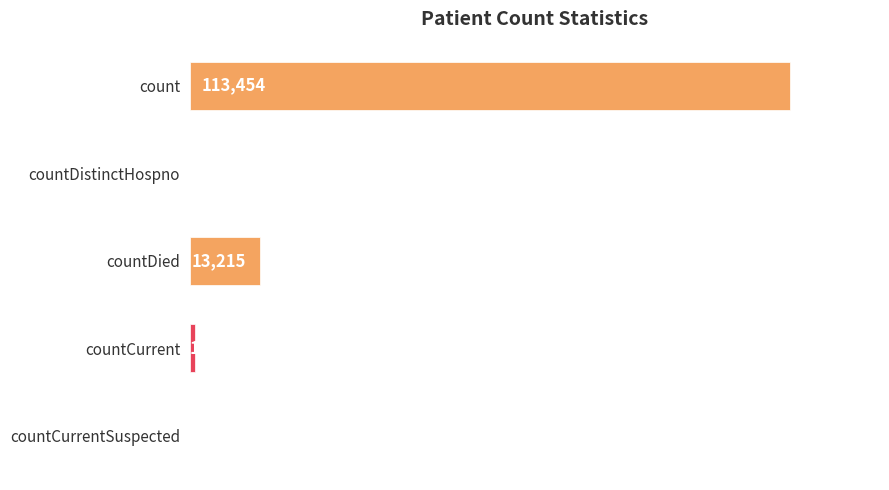

Where is the data nearest to the value 56727?

countDied